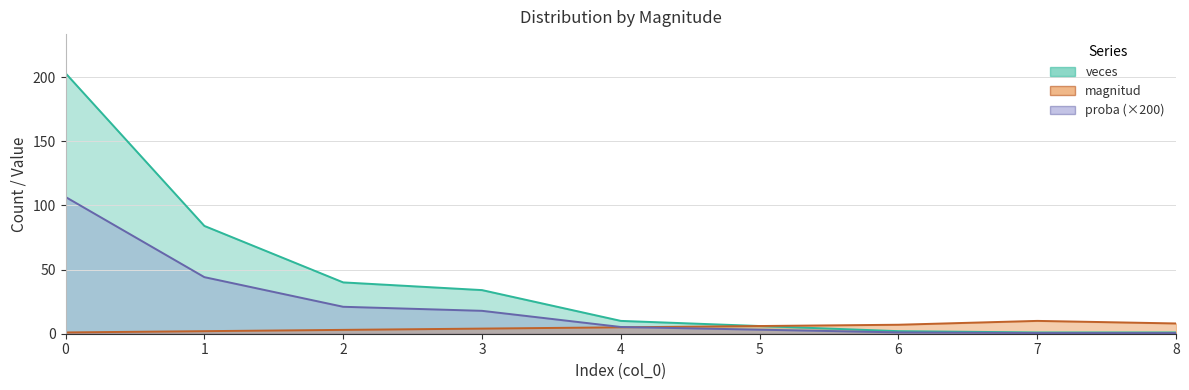

What is the value of the proba point at the 2nd from the left?

44.1